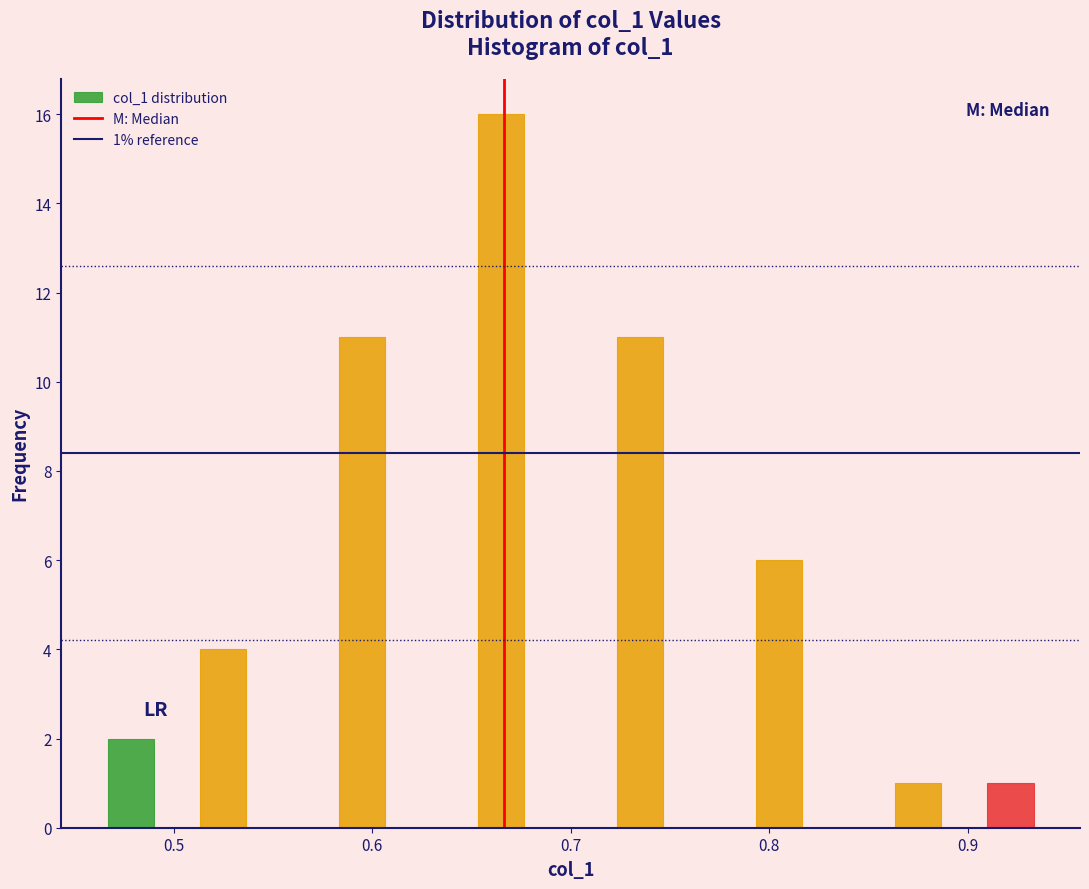

Read against the x-axis, roughly where is the centre of the tallest bar?

0.67